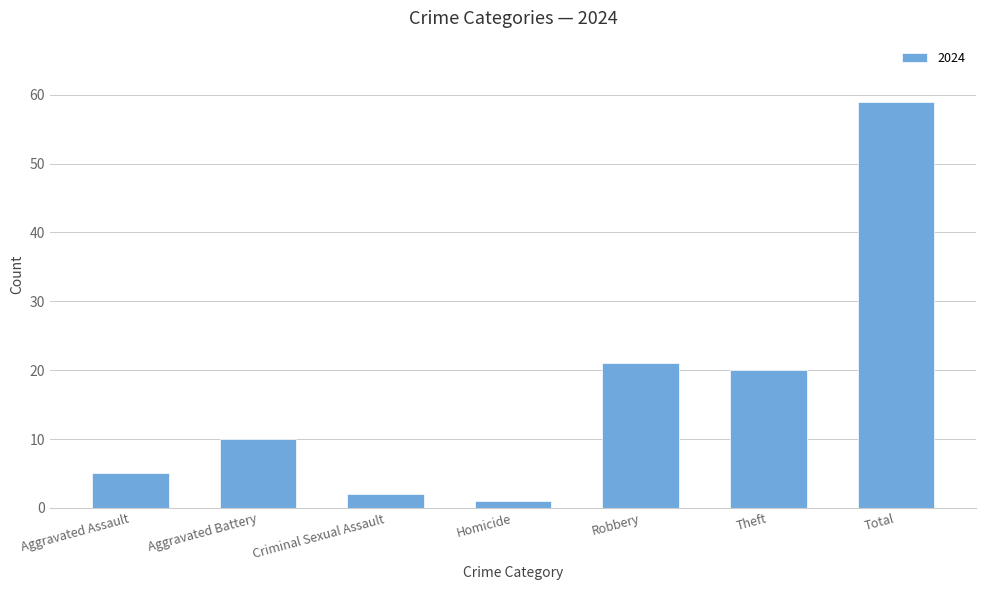

Where is the data nearest to the value 30?

Robbery